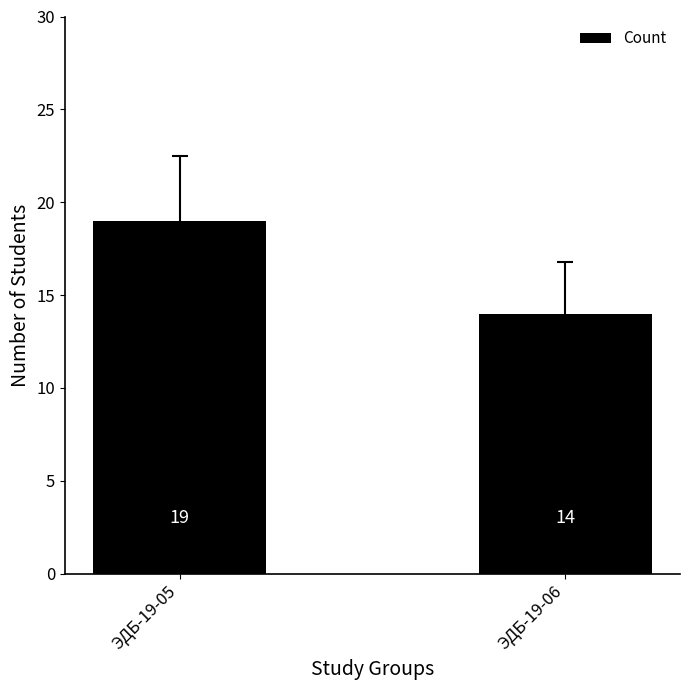

Is it true that the value at ЭДБ-19-05 is 7?

False